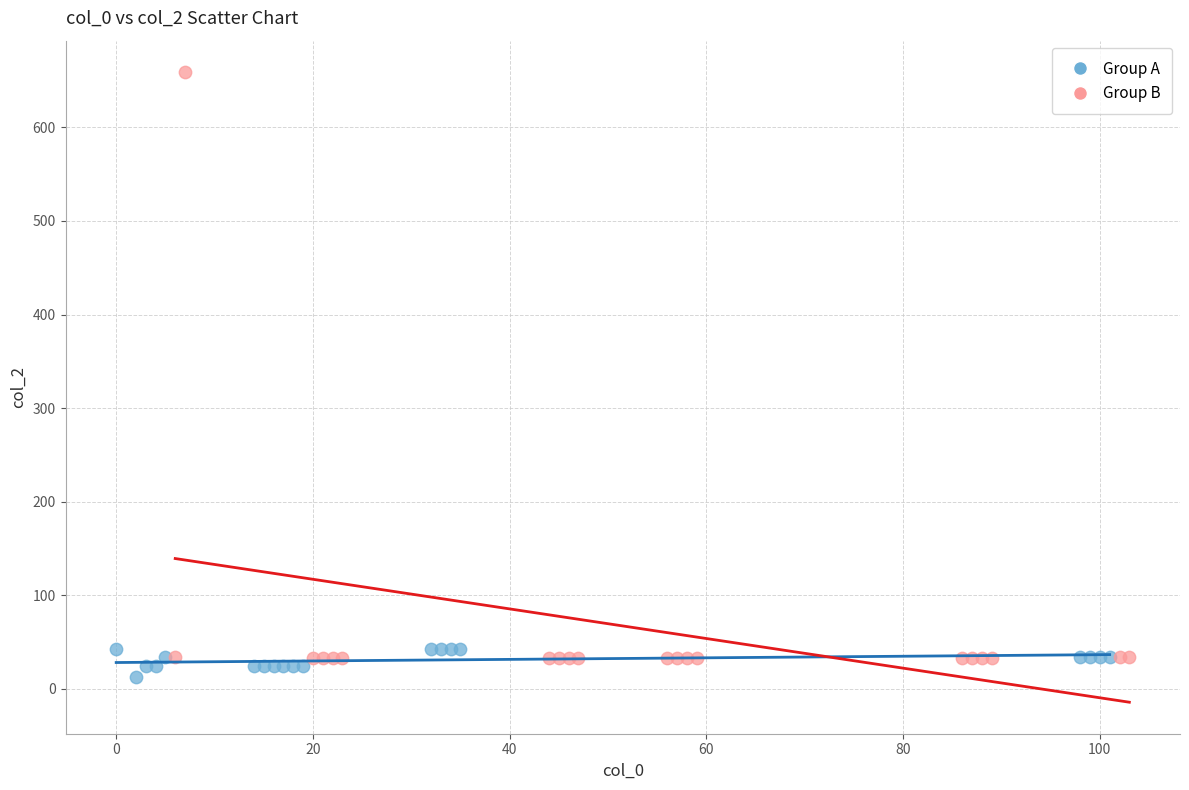

Which series has the largest Y range (max minus min)?

Group B